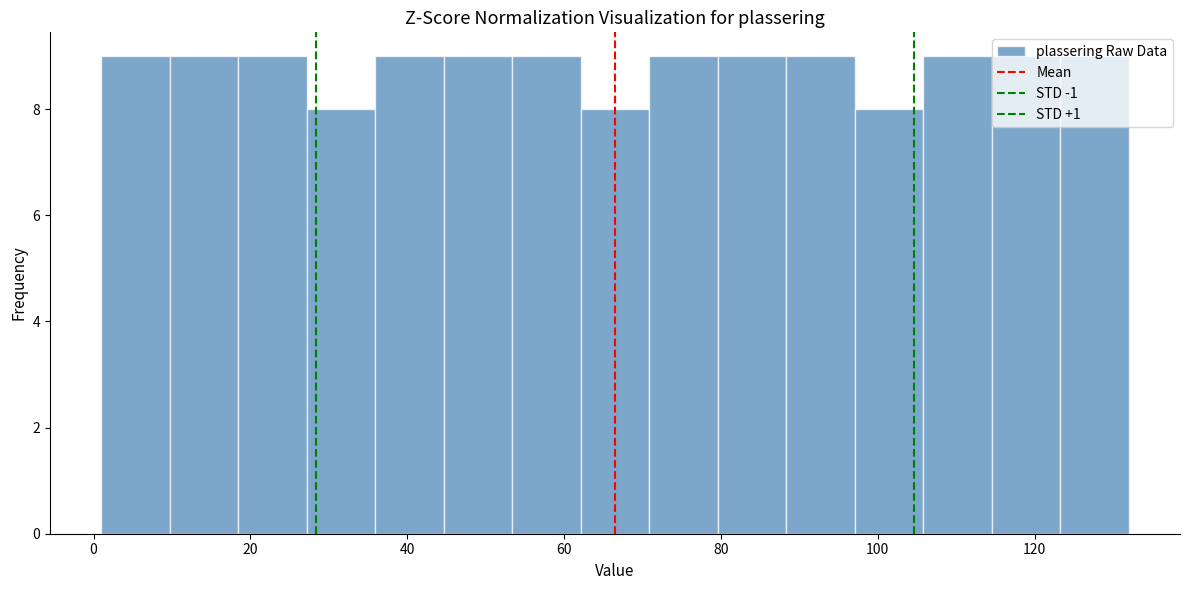

How tall is the bar that spans 10 to 18 on the x-axis? Neither the bar edges nor the heights are printed on the chart, so give them approximately, as read against the axes.

9